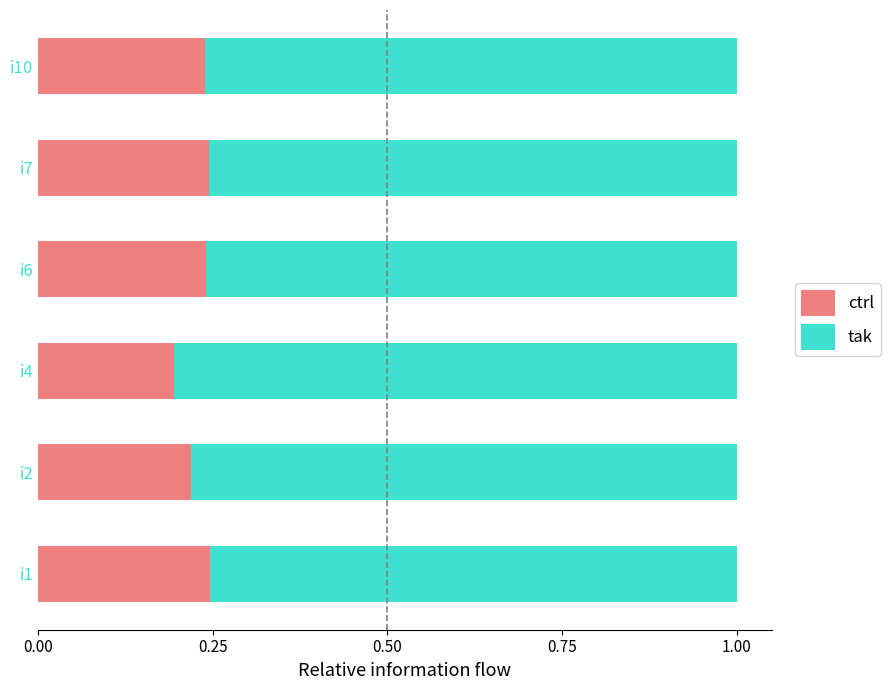

What is the total value across all series at i2?

1.0